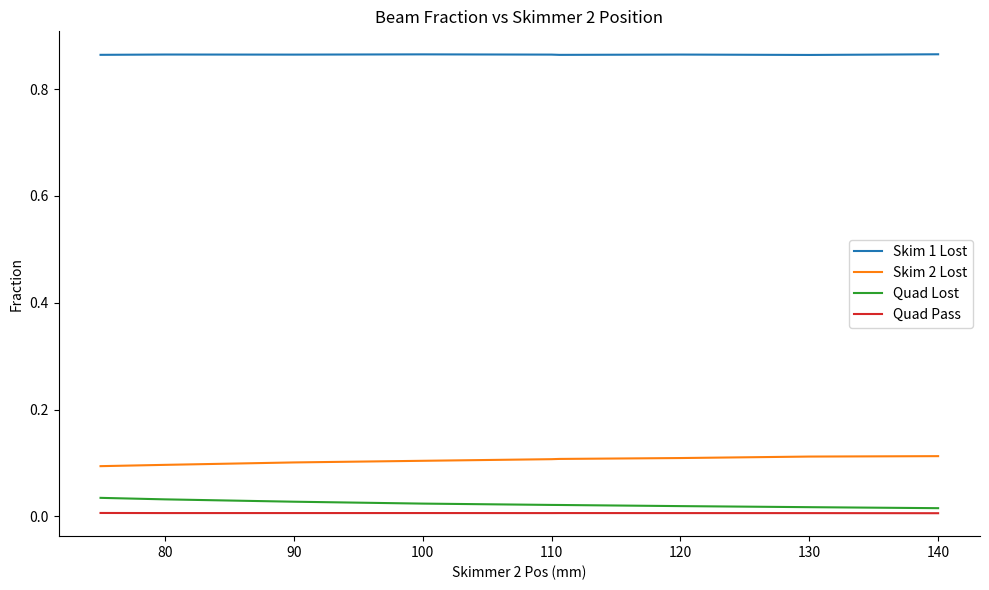

True or false: Skim 1 Lost and Skim 2 Lost cross at least once.

False